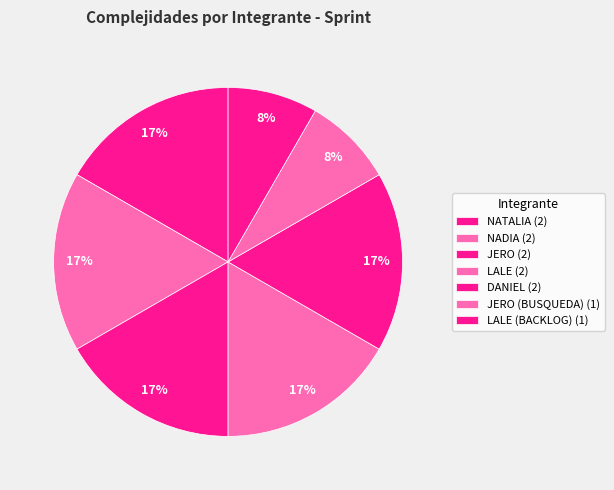

Count the number of slices in the pie.

7